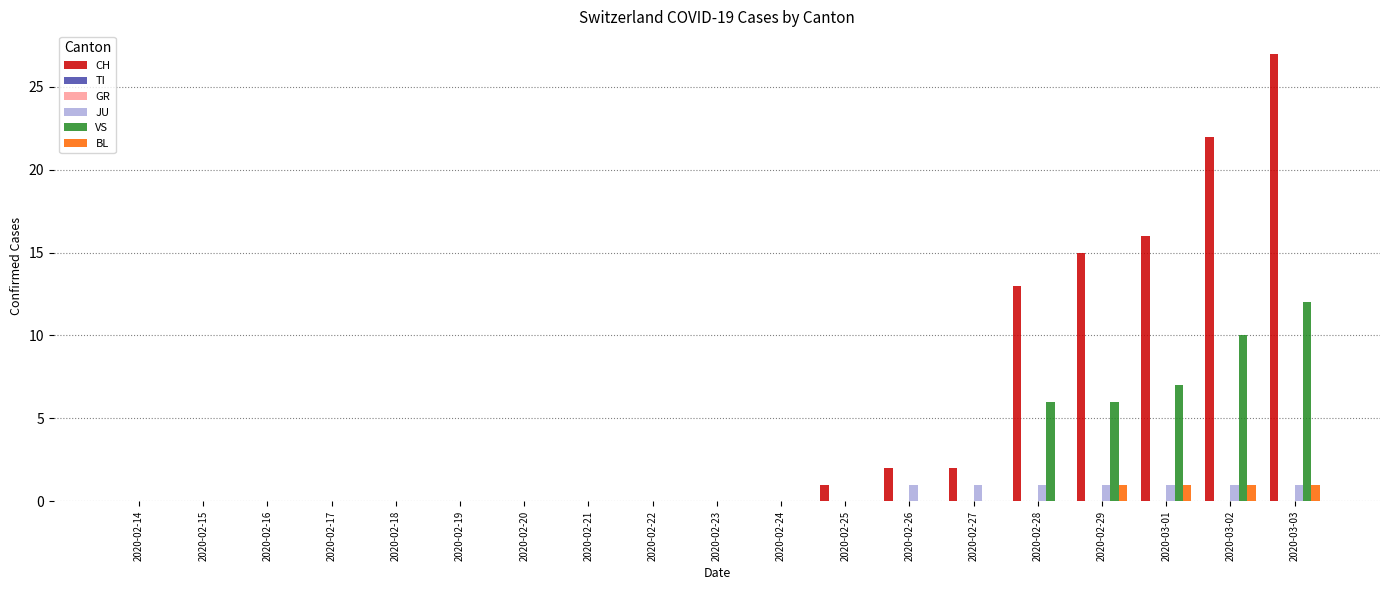

Reading left to right, transcribe all the data shown in this chart.

CH: 0	0	0	0	0	0	0	0	0	0	0	1	2	2	13	15	16	22	27
TI: 0	0	0	0	0	0	0	0	0	0	0	0	0	0	0	0	0	0	0
GR: 0	0	0	0	0	0	0	0	0	0	0	0	0	0	0	0	0	0	0
JU: 0	0	0	0	0	0	0	0	0	0	0	0	1	1	1	1	1	1	1
VS: 0	0	0	0	0	0	0	0	0	0	0	0	0	0	6	6	7	10	12
BL: 0	0	0	0	0	0	0	0	0	0	0	0	0	0	0	1	1	1	1